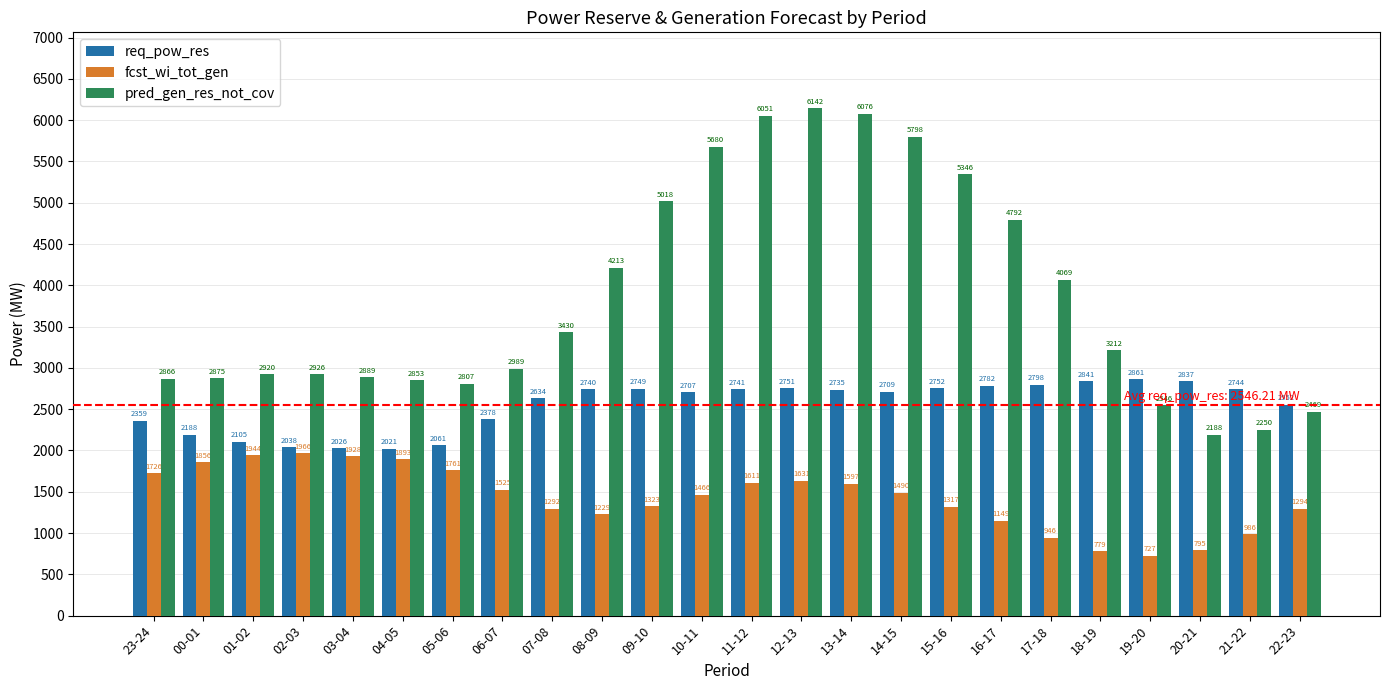

What is the difference between the maximum and minimum values in the req_pow_res series?

840